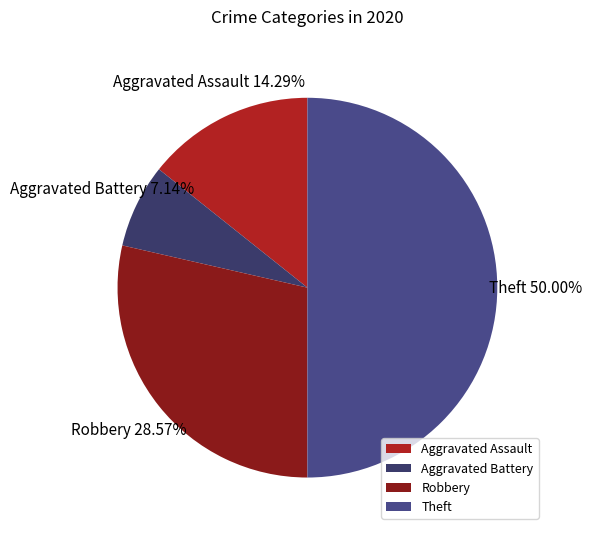

Does Aggravated Assault represent more than half of the total?

No